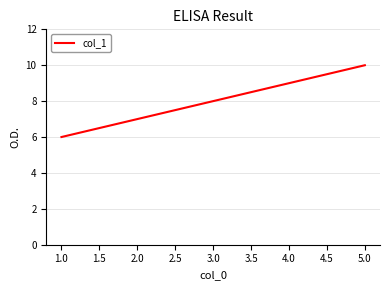

What is the sum of the values at 2.0 and 3.0?

15